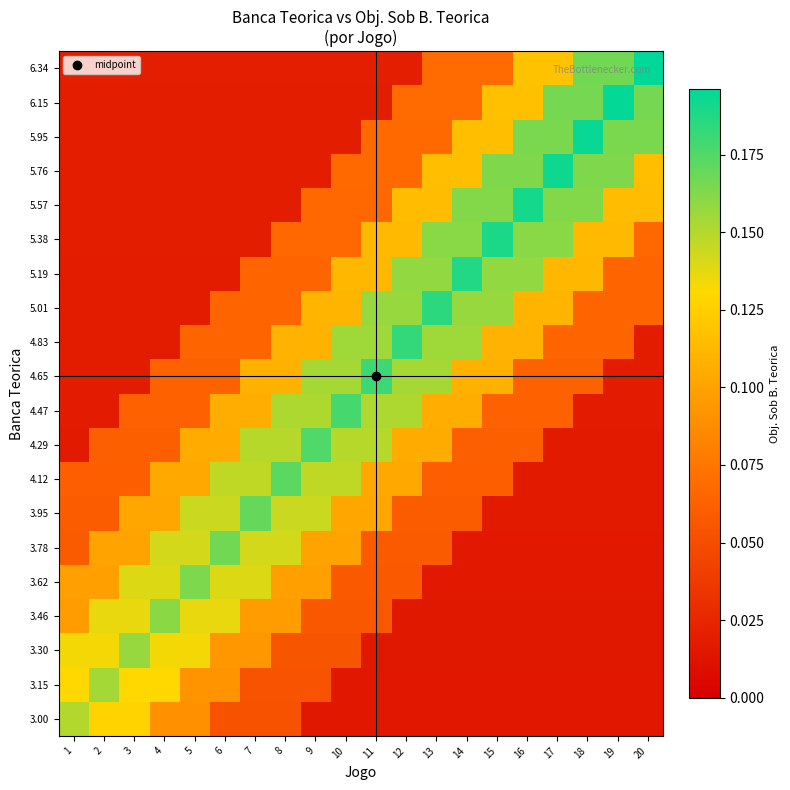

At which category does the chart reach its minimum across all series?

9